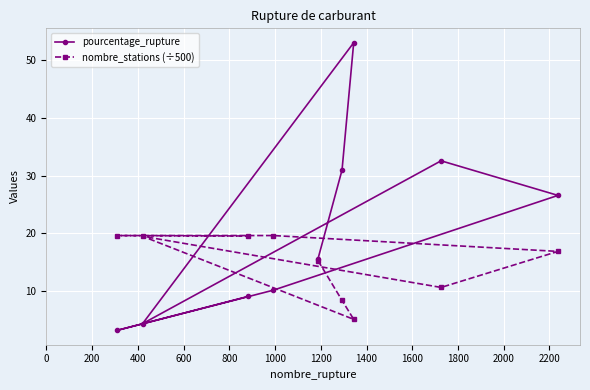

Rank the series by their average value, from highest to lowest.

pourcentage_rupture, nombre_stations (÷500)